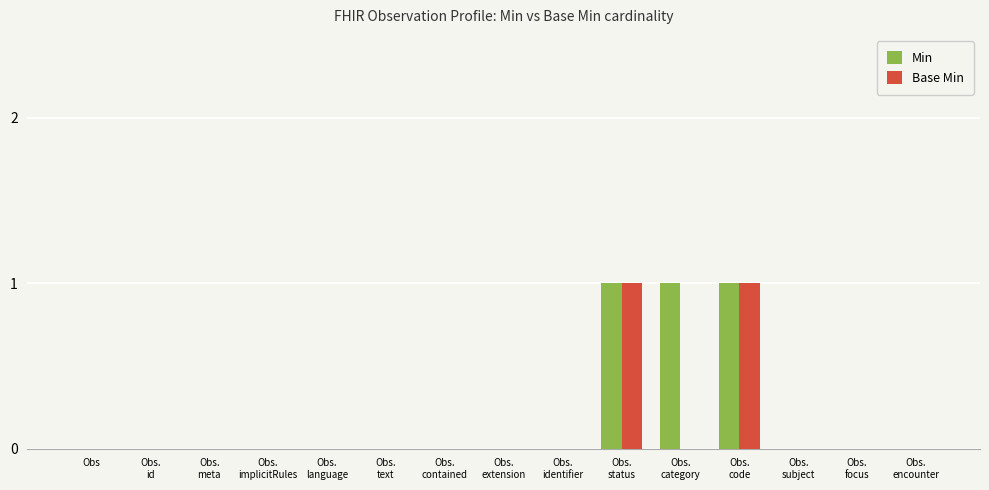

What are all the series names shown in the legend?

Min, Base Min